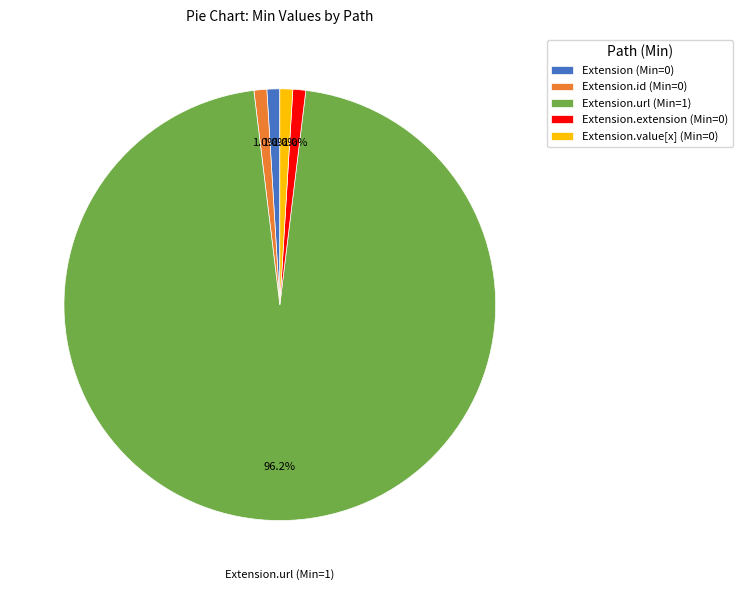

Is there a majority slice in this chart?

Yes